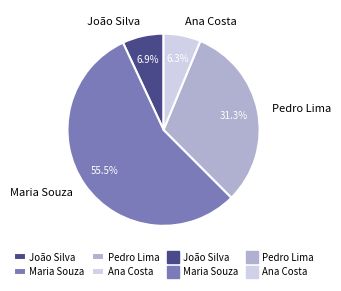

Is it true that Maria Souza is 66% of the pie?

False